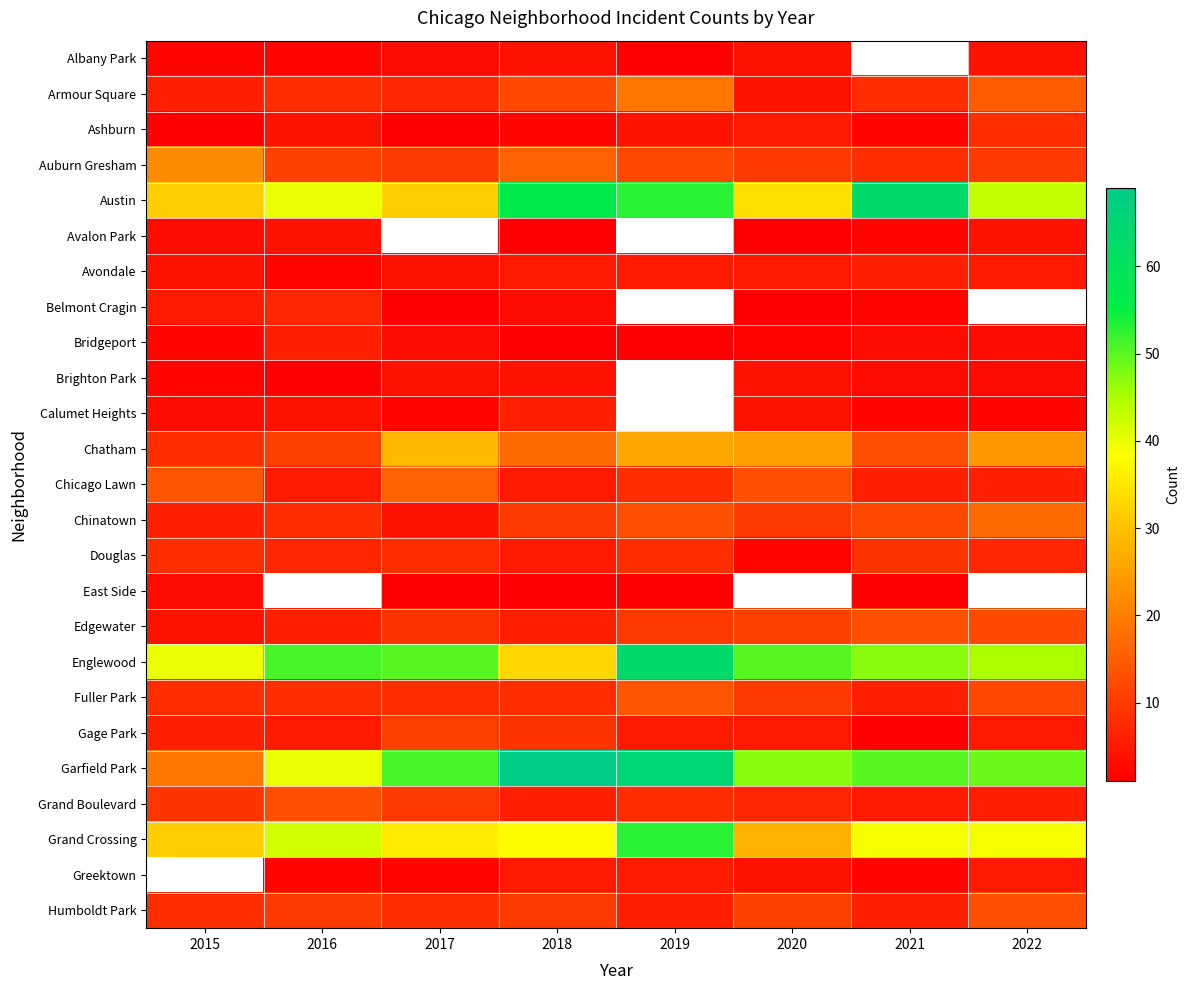

What is the difference between the second highest and second lowest values in the Fuller Park series?

4.0